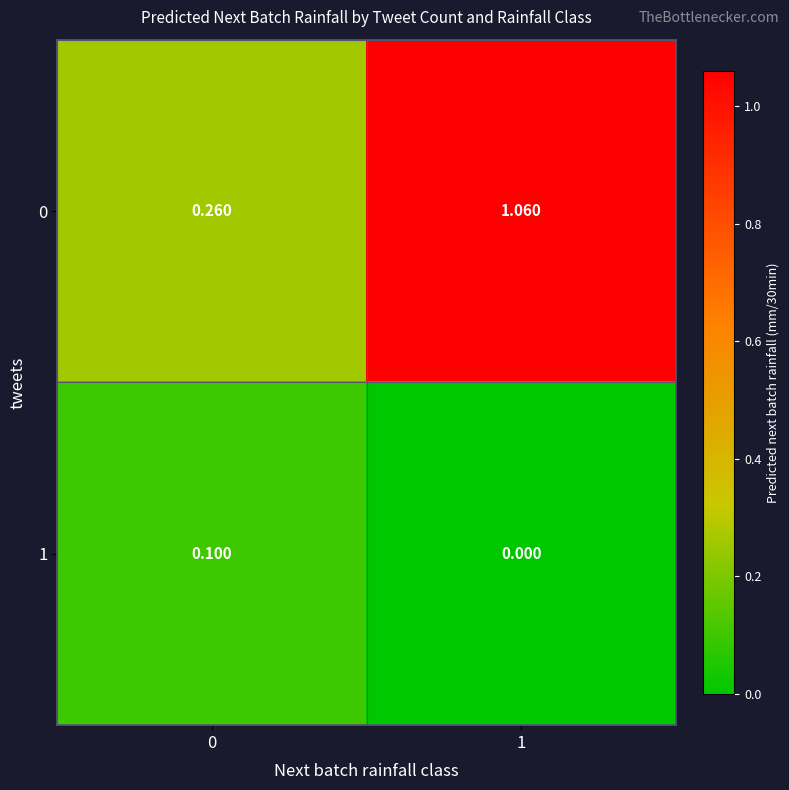

Is the value of 0 at 0 greater than the value of 1 at 0?

Yes